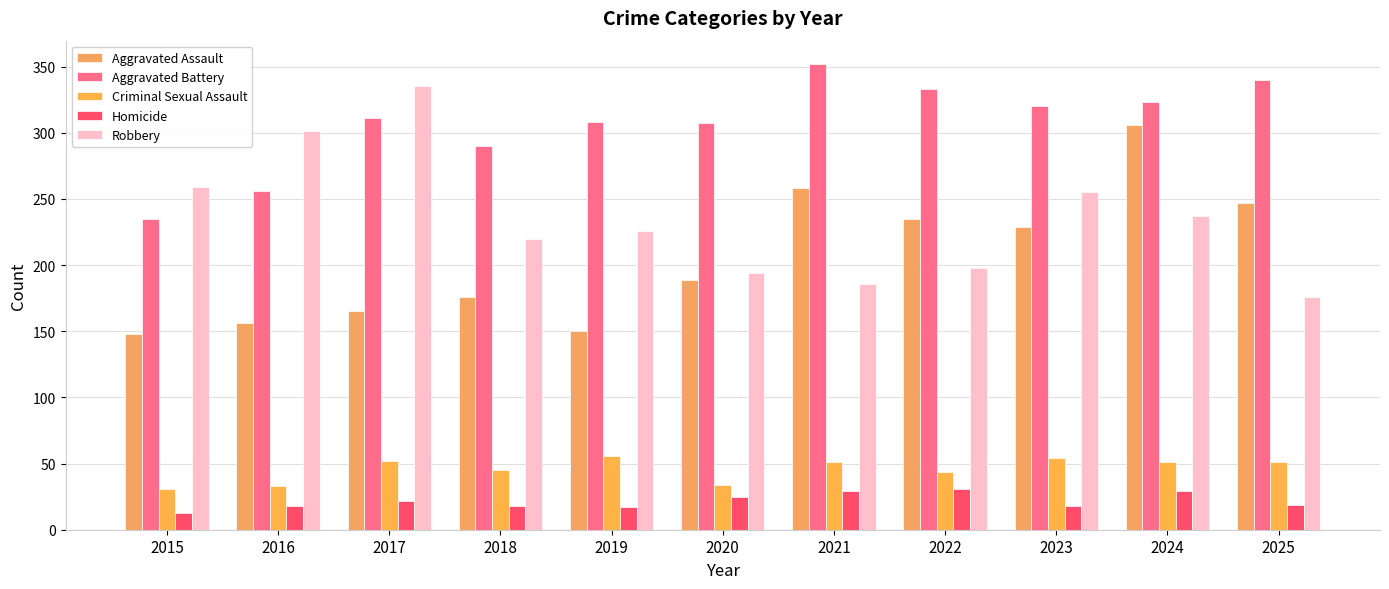

Are the bars horizontal?

No